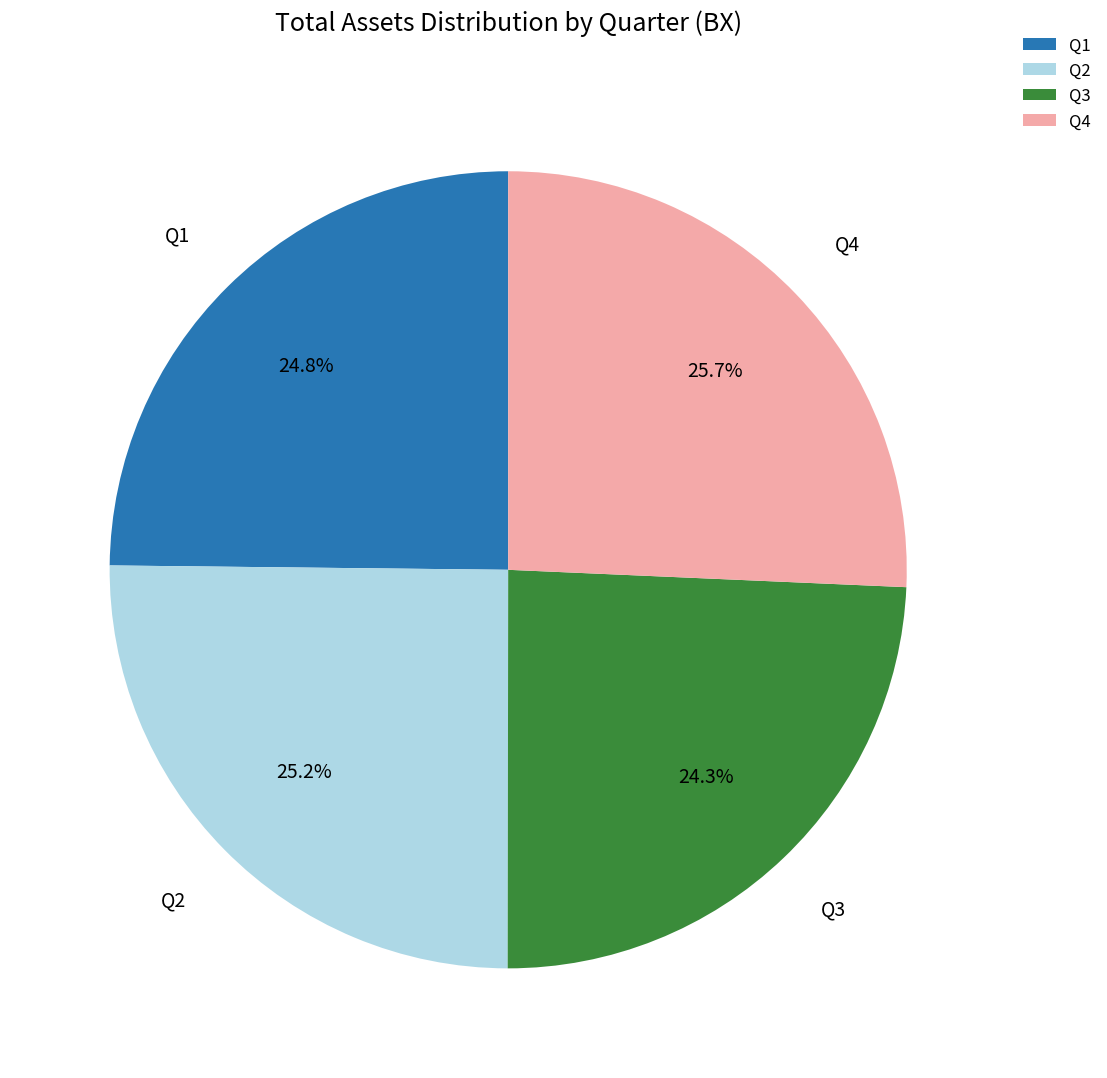

To the nearest percent, what percentage of the pie is Q1?

25%